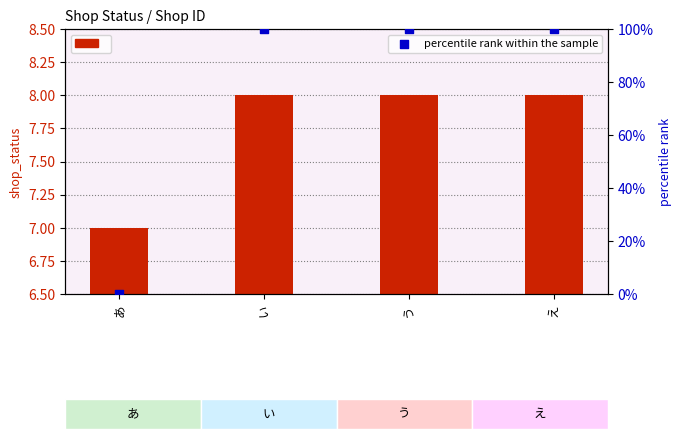

Is the value of percentile rank within the sample at あ greater than the value of shop_status at え?

No